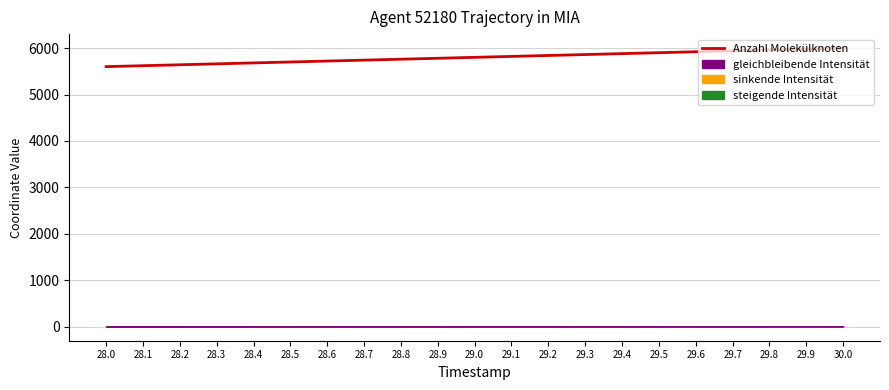

The value at 28.6 is 5720. True or false?

True